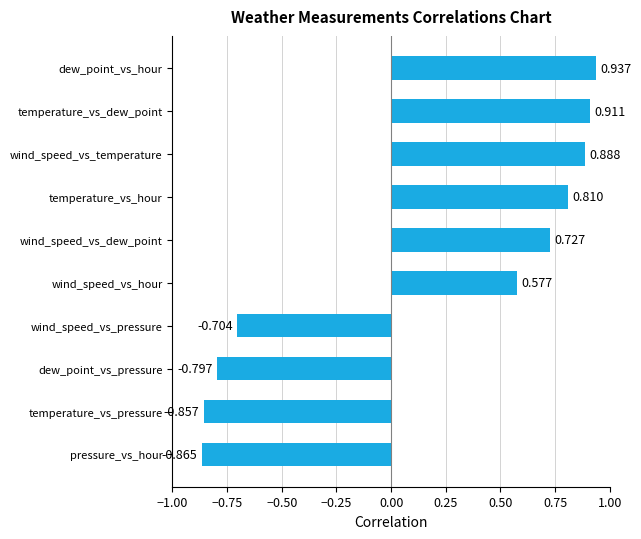

Rank the categories by value from highest to lowest.

dew_point_vs_hour, temperature_vs_dew_point, wind_speed_vs_temperature, temperature_vs_hour, wind_speed_vs_dew_point, wind_speed_vs_hour, wind_speed_vs_pressure, dew_point_vs_pressure, temperature_vs_pressure, pressure_vs_hour